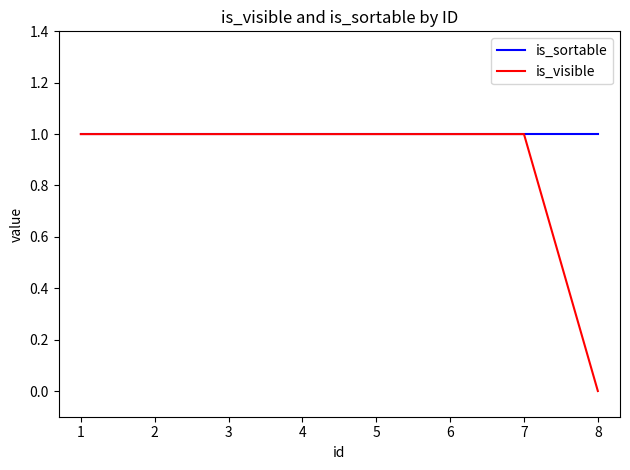

Reading left to right, what are all the values shown in this chart?

is_sortable: 1=1	2=1	3=1	4=1	5=1	6=1	7=1	8=1
is_visible: 1=1	2=1	3=1	4=1	5=1	6=1	7=1	8=0